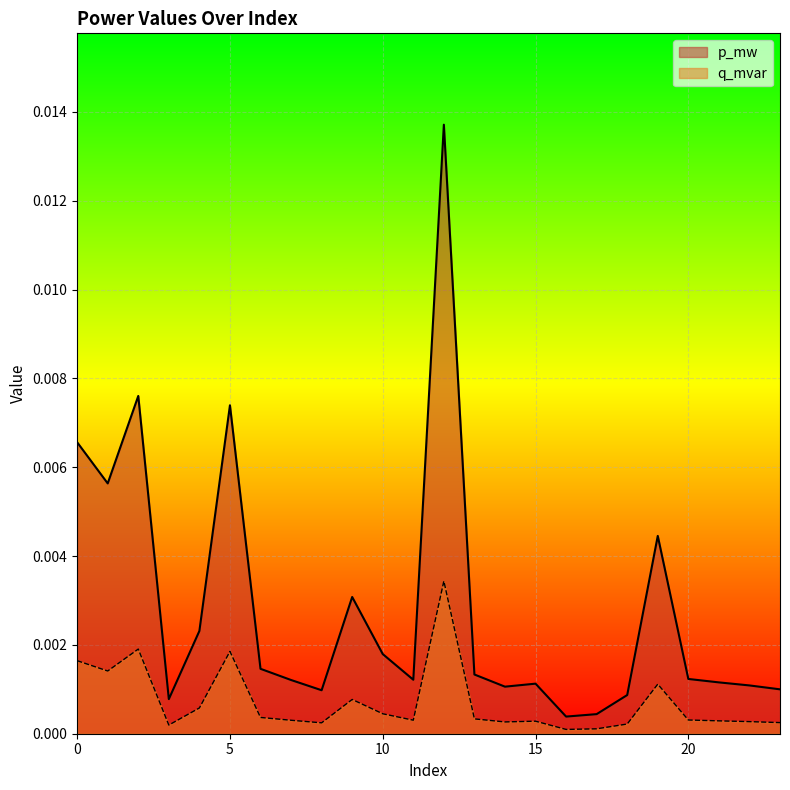

True or false: p_mw and q_mvar intersect in this chart.

False